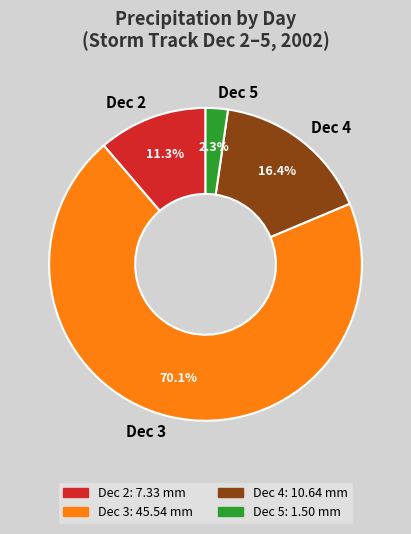

Does Dec 3 represent more than half of the total?

Yes